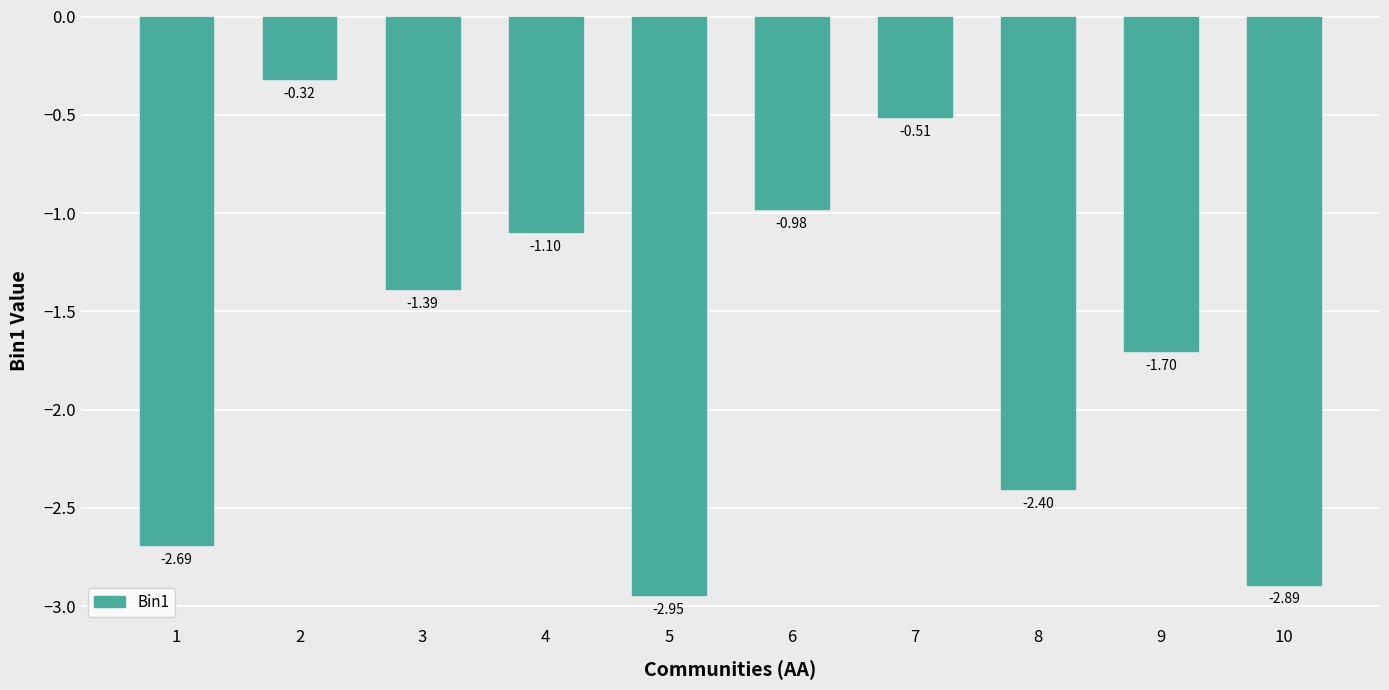

Are the bars horizontal?

No